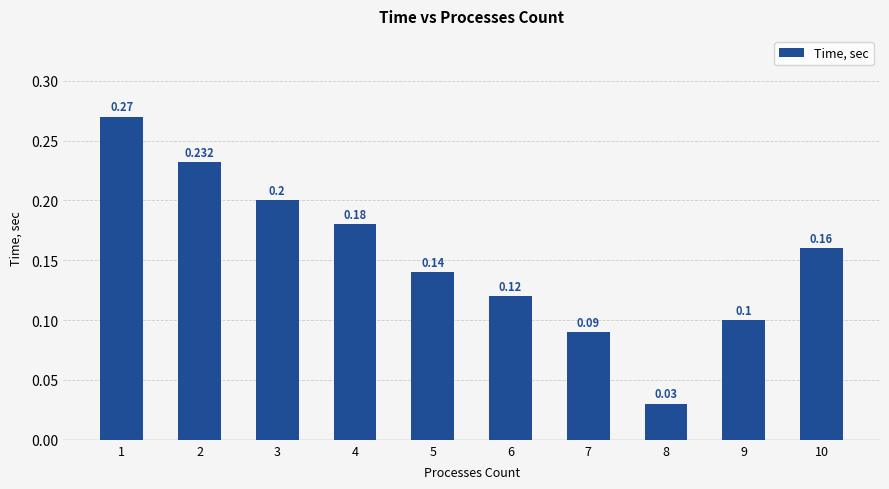

How many series are shown in this chart?

1